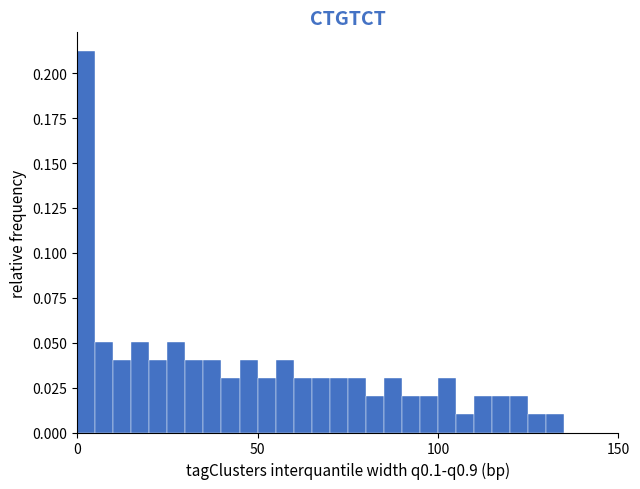

Read against the x-axis, roughly where is the centre of the tallest bar?

5